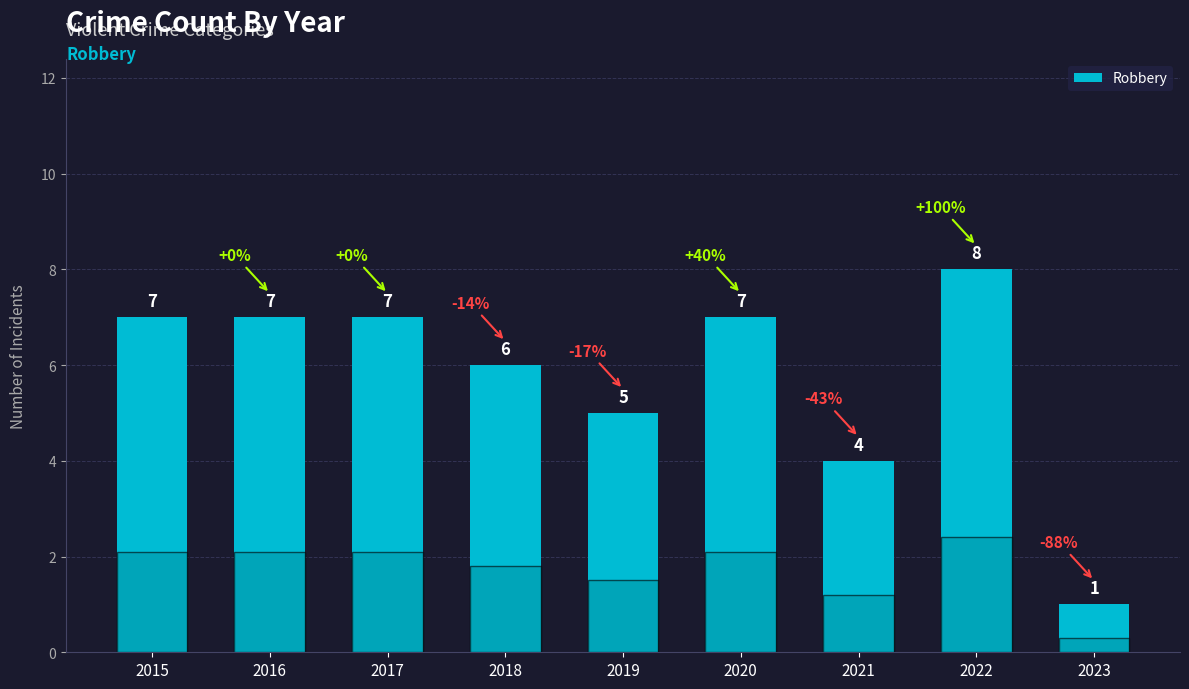

Reading left to right, list all the values displayed in this chart.

2015=7	2016=7	2017=7	2018=6	2019=5	2020=7	2021=4	2022=8	2023=1